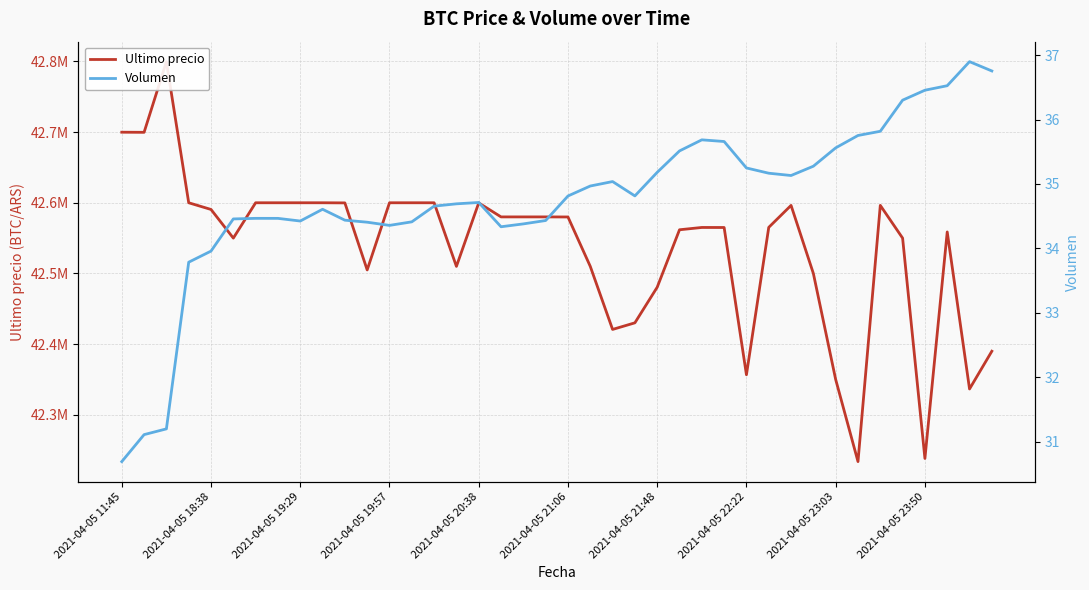

Rank the series by their maximum value, from lowest to highest.

Volumen, Ultimo precio